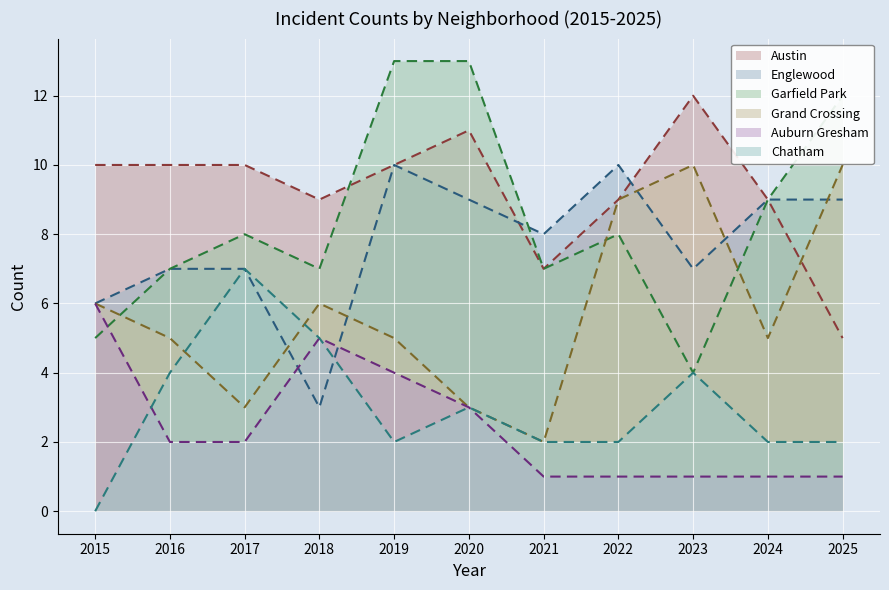

Between which two adjacent categories do Englewood and Garfield Park first intersect?

2020 and 2021